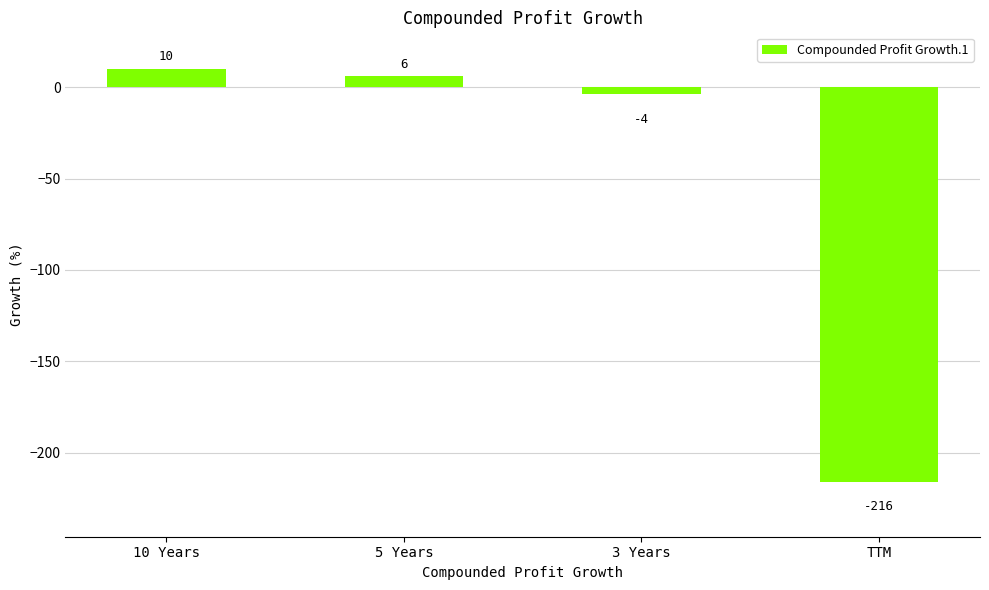

How many negative values are there?

2